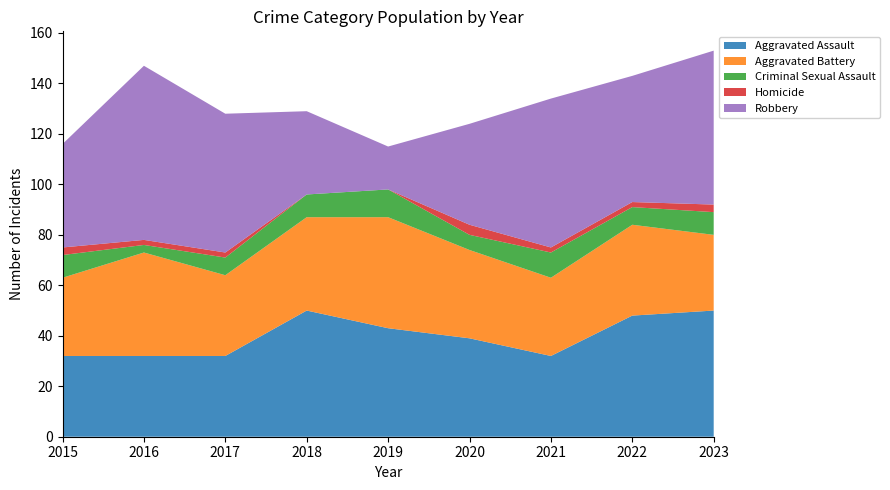

Reading right to left, transcribe all the data shown in this chart.

Aggravated Assault: 2023=50	2022=48	2021=32	2020=39	2019=43	2018=50	2017=32	2016=32	2015=32
Aggravated Battery: 2023=30	2022=36	2021=31	2020=35	2019=44	2018=37	2017=32	2016=41	2015=31
Criminal Sexual Assault: 2023=9	2022=7	2021=10	2020=6	2019=11	2018=9	2017=7	2016=3	2015=9
Homicide: 2023=3	2022=2	2021=2	2020=4	2019=0	2018=0	2017=2	2016=2	2015=3
Robbery: 2023=61	2022=50	2021=59	2020=40	2019=17	2018=33	2017=55	2016=69	2015=41